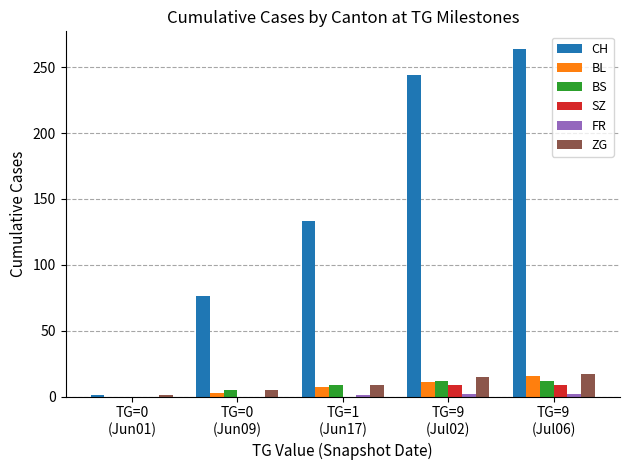

The SZ series shows 9 at TG=9
(Jul02). True or false?

True